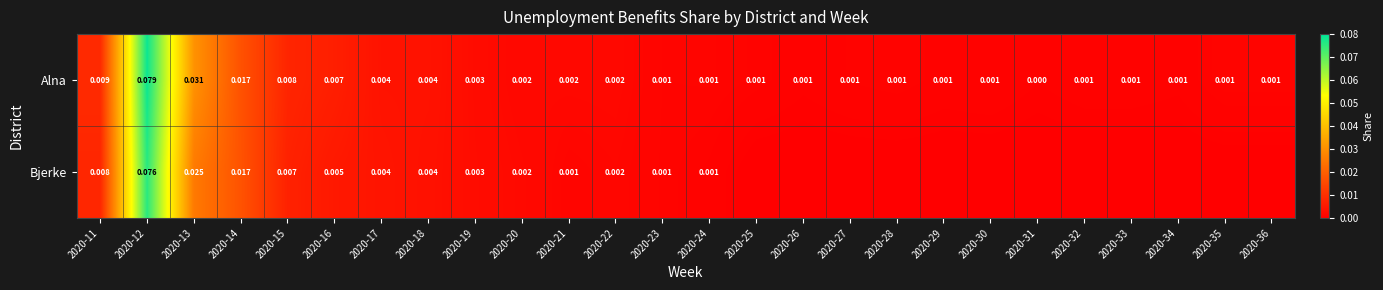

Count the number of data series in this chart.

2